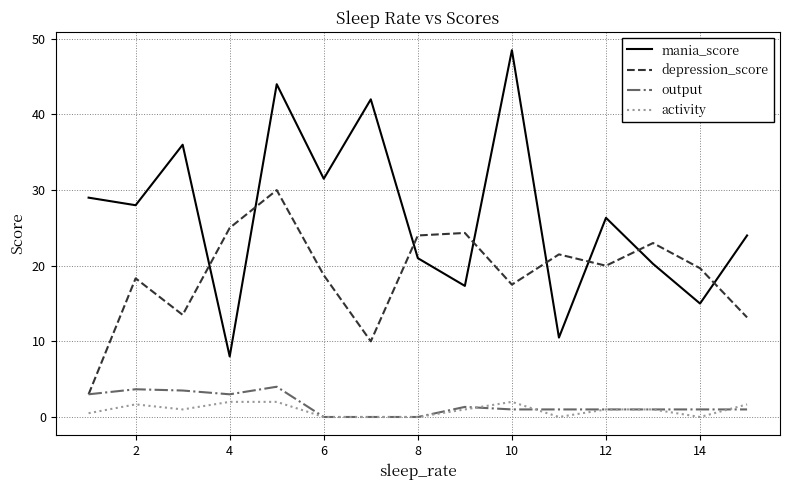

What is the highest value of the activity series?

2.0